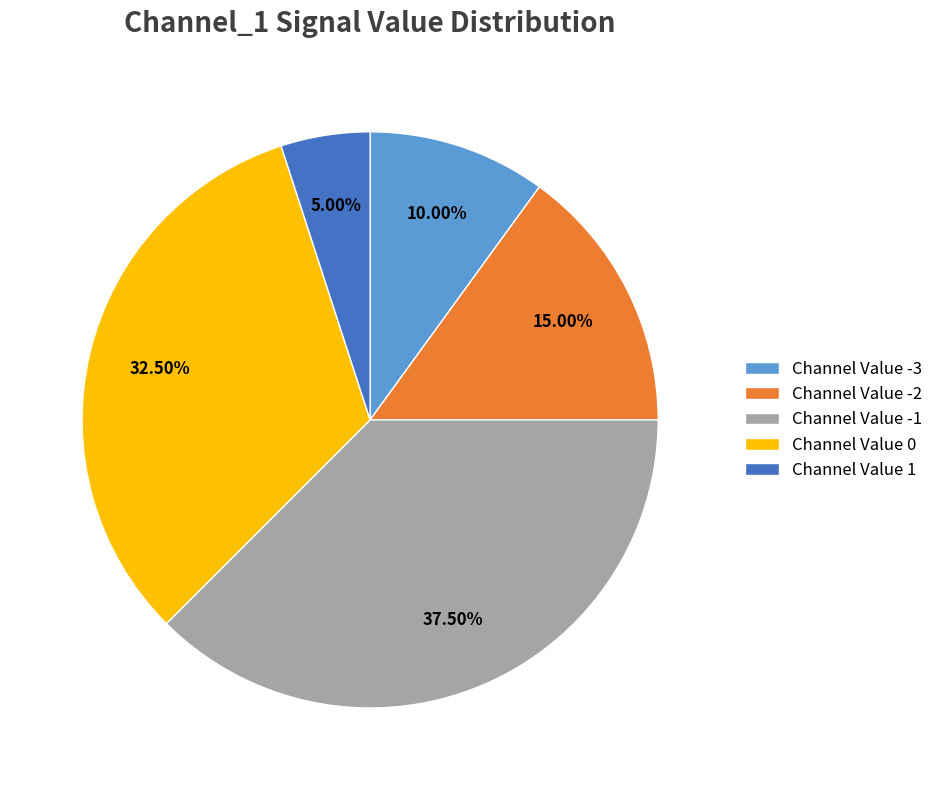

Do Channel Value 0 and Channel Value -2 together represent more than half of the pie?

No